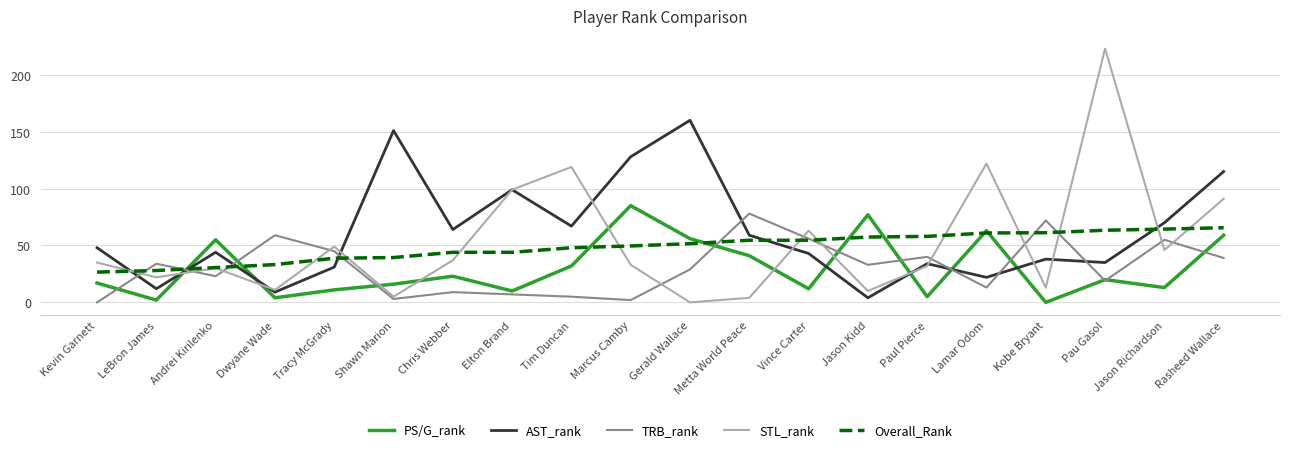

Where is the first local maximum for TRB_rank?

LeBron James